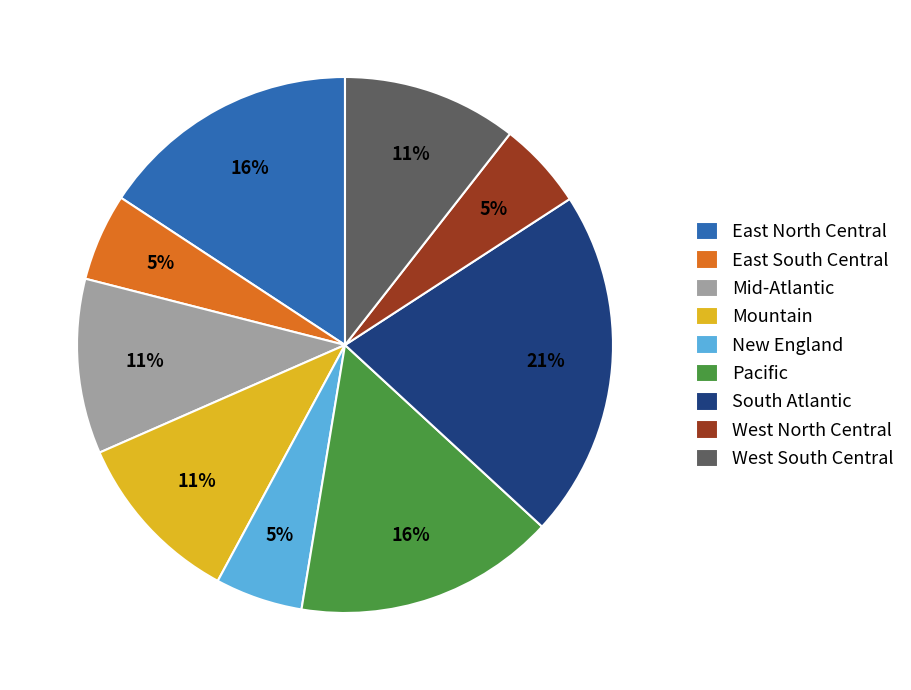

To the nearest percent, what portion does East North Central represent?

16%